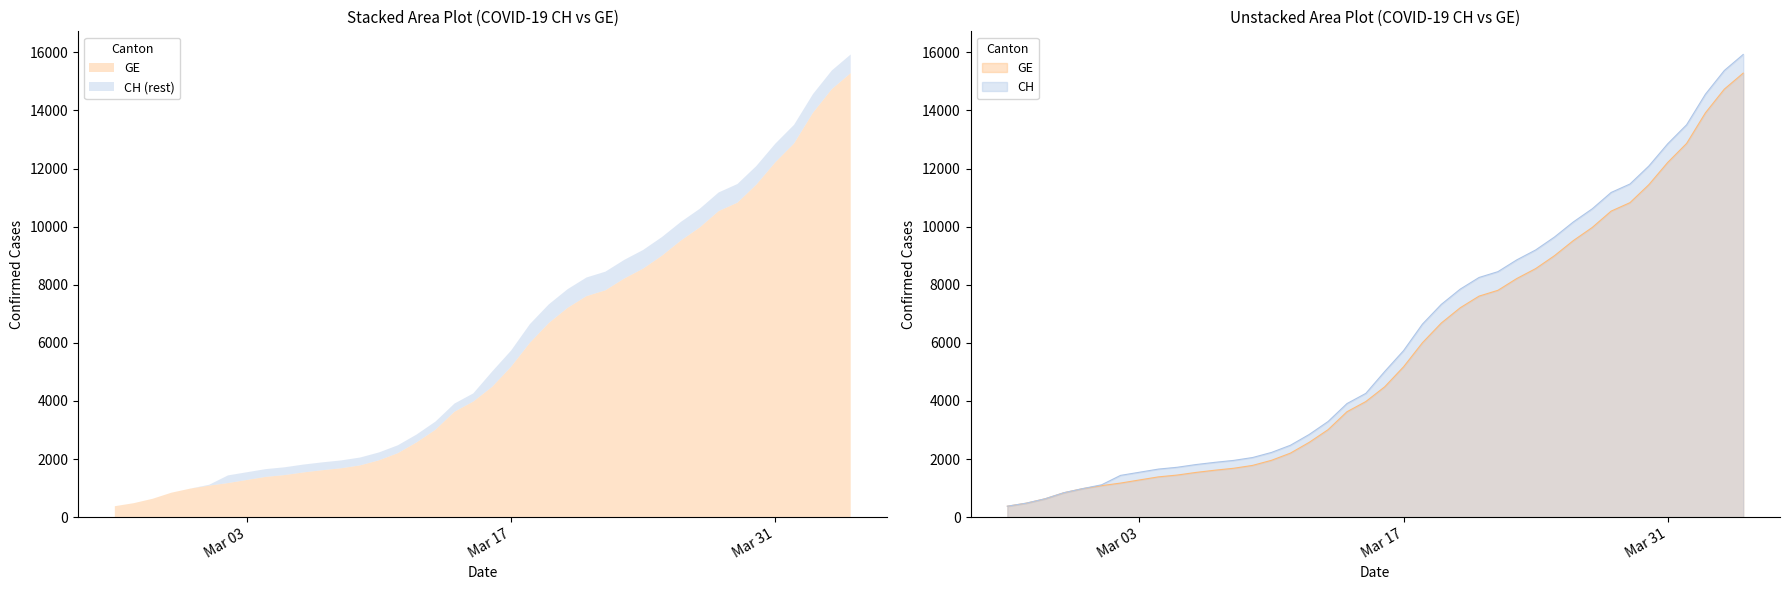

How many lines are shown in the chart?

2